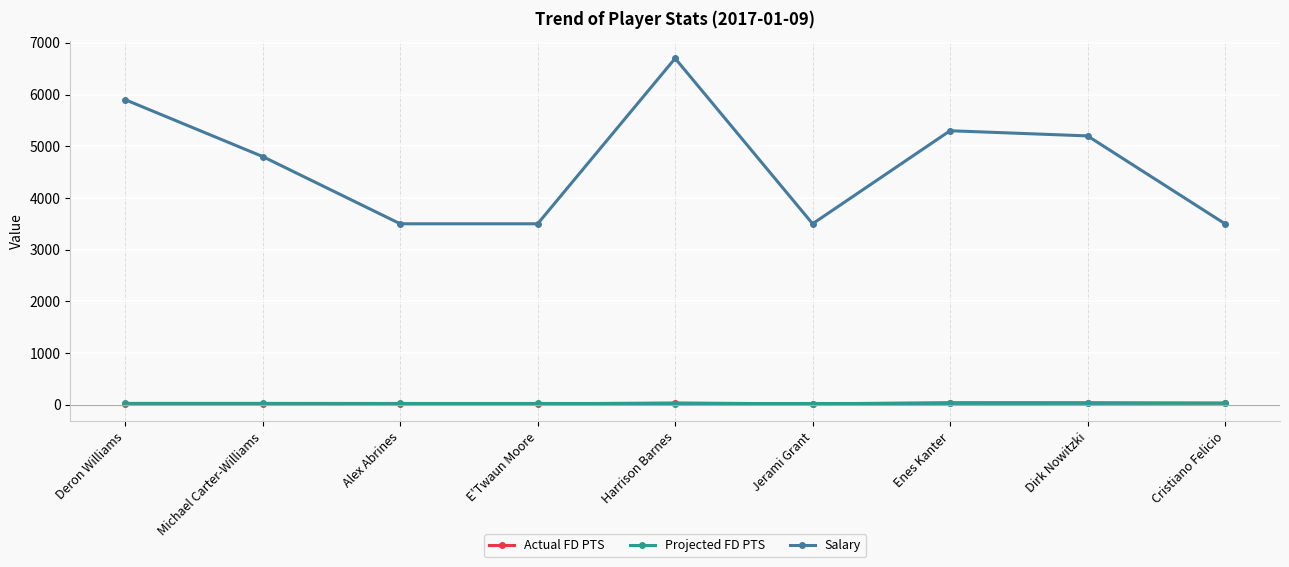

What is the value of the Salary point at the 5th from the left?

6700.0